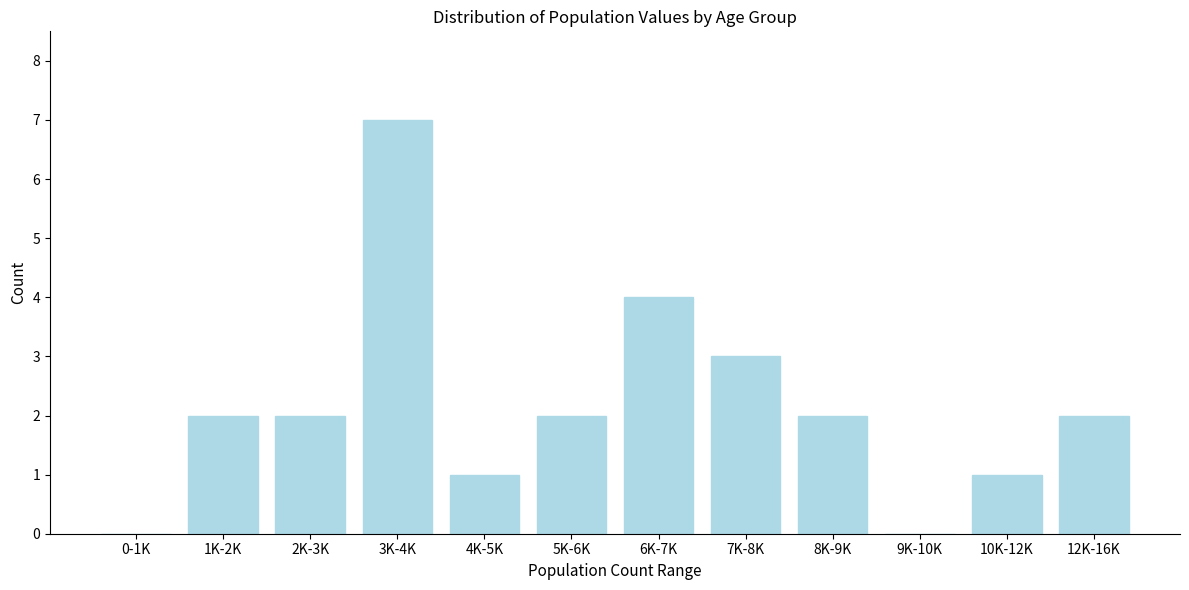

Reading left to right, what are all the values shown in this chart?

0-1K=0	1K-2K=2	2K-3K=2	3K-4K=7	4K-5K=1	5K-6K=2	6K-7K=4	7K-8K=3	8K-9K=2	9K-10K=0	10K-12K=1	12K-16K=2